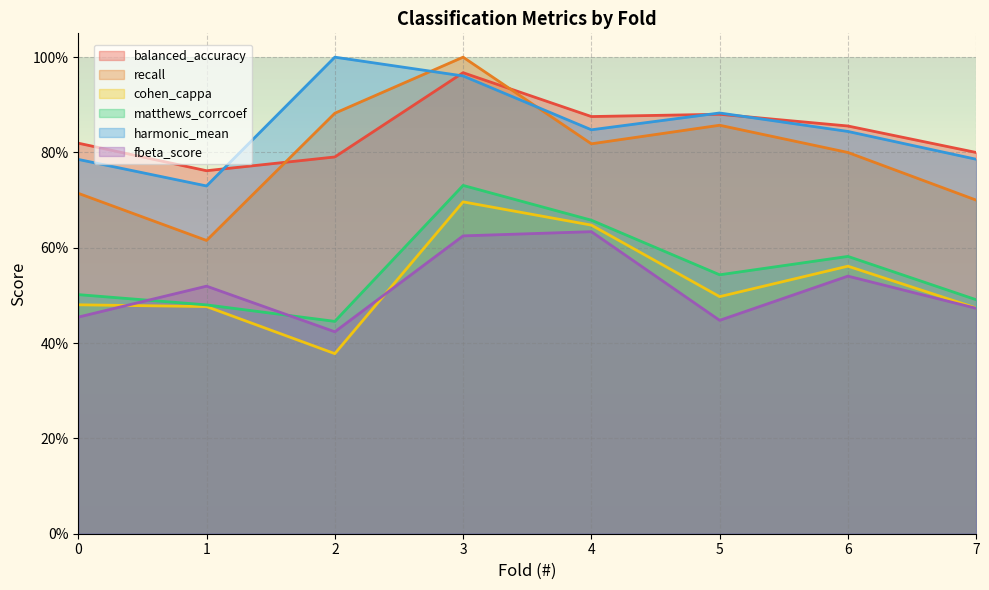

What value does the recall series have at 3?

1.0